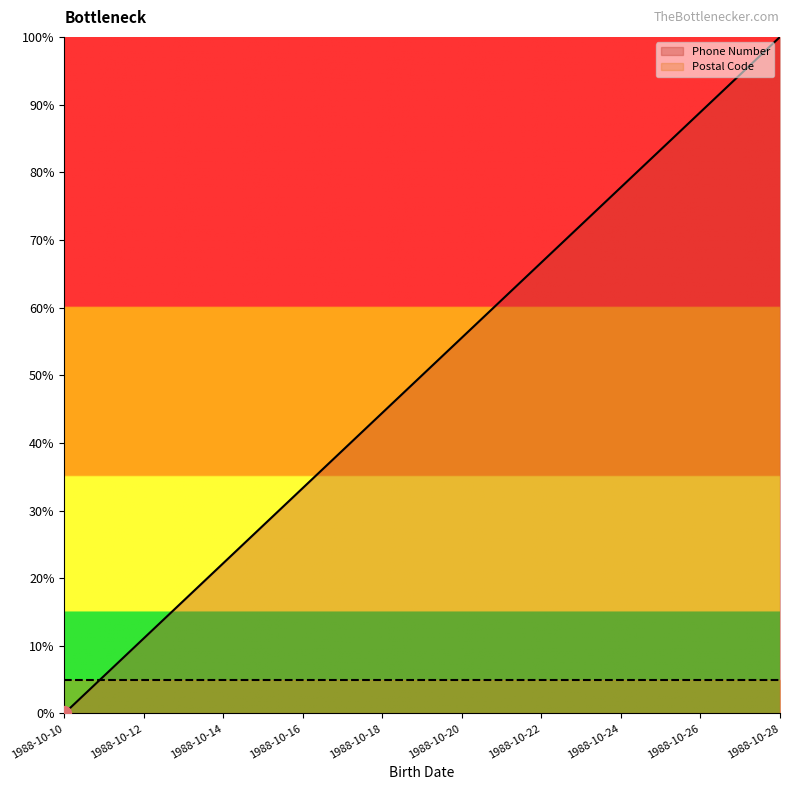

List the labels in order of value, largest first.

1988-10-28, 1988-10-26, 1988-10-24, 1988-10-22, 1988-10-20, 1988-10-18, 1988-10-16, 1988-10-14, 1988-10-12, 1988-10-10